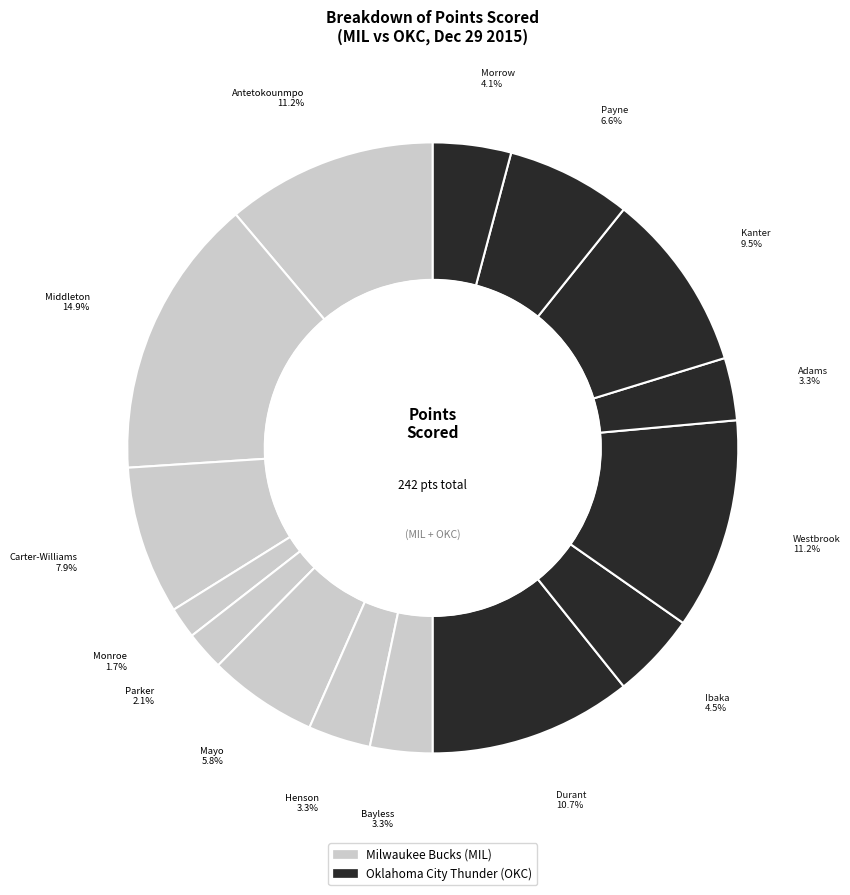

How many segments does this pie chart have?

15